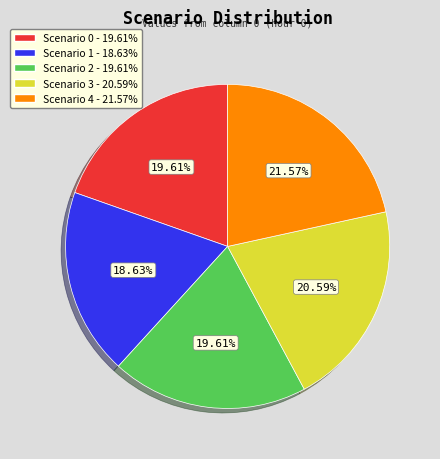

How many segments does this pie chart have?

5